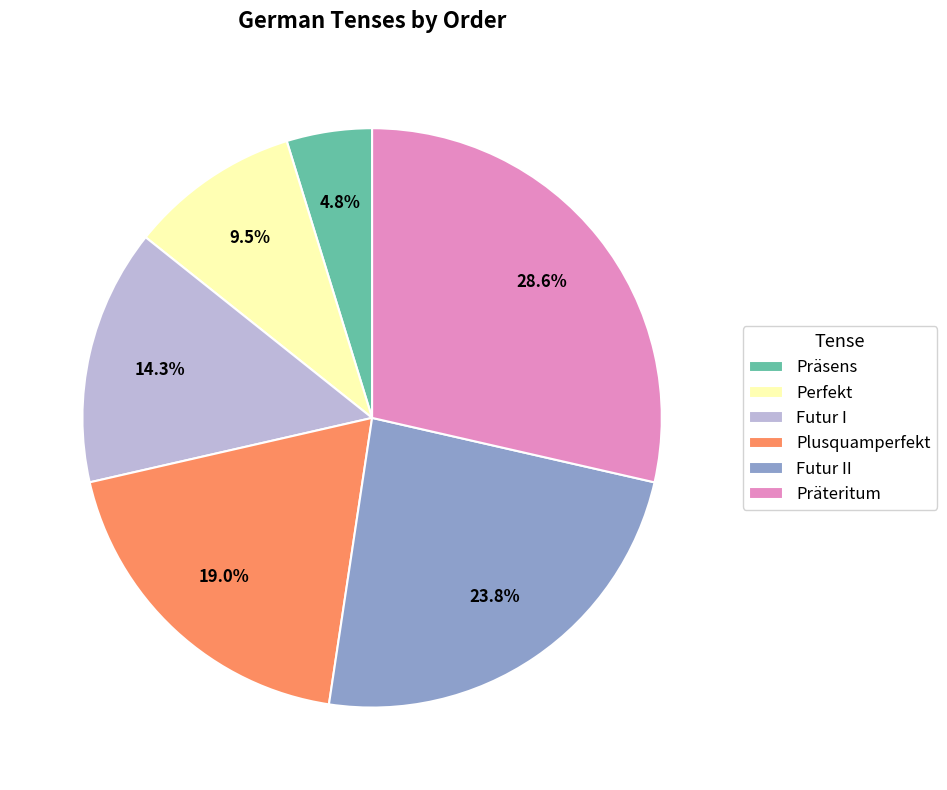

Combined, what portion of the pie is Präteritum and Perfekt?

38.1%